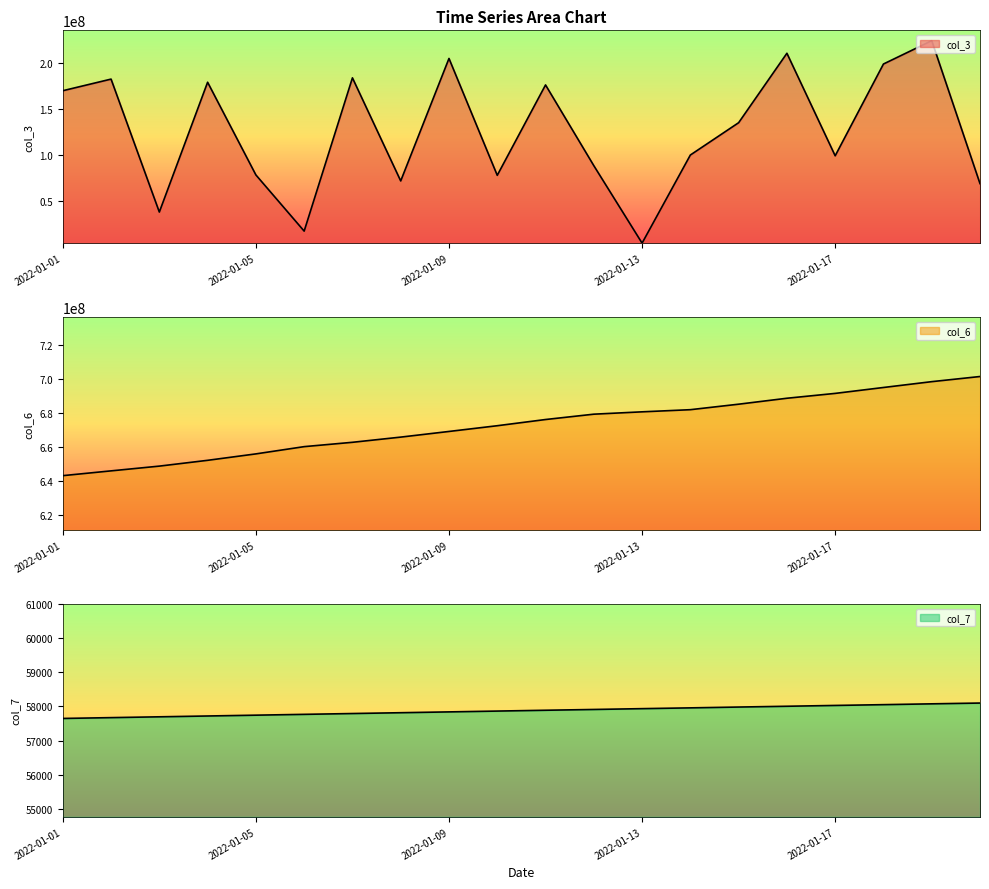

Between 2022-01-03 and 2022-01-13, which is larger?

2022-01-03